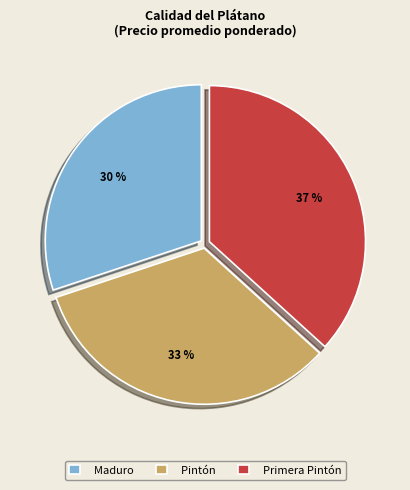

Rank the categories by value from lowest to highest.

Maduro, Pintón, Primera Pintón